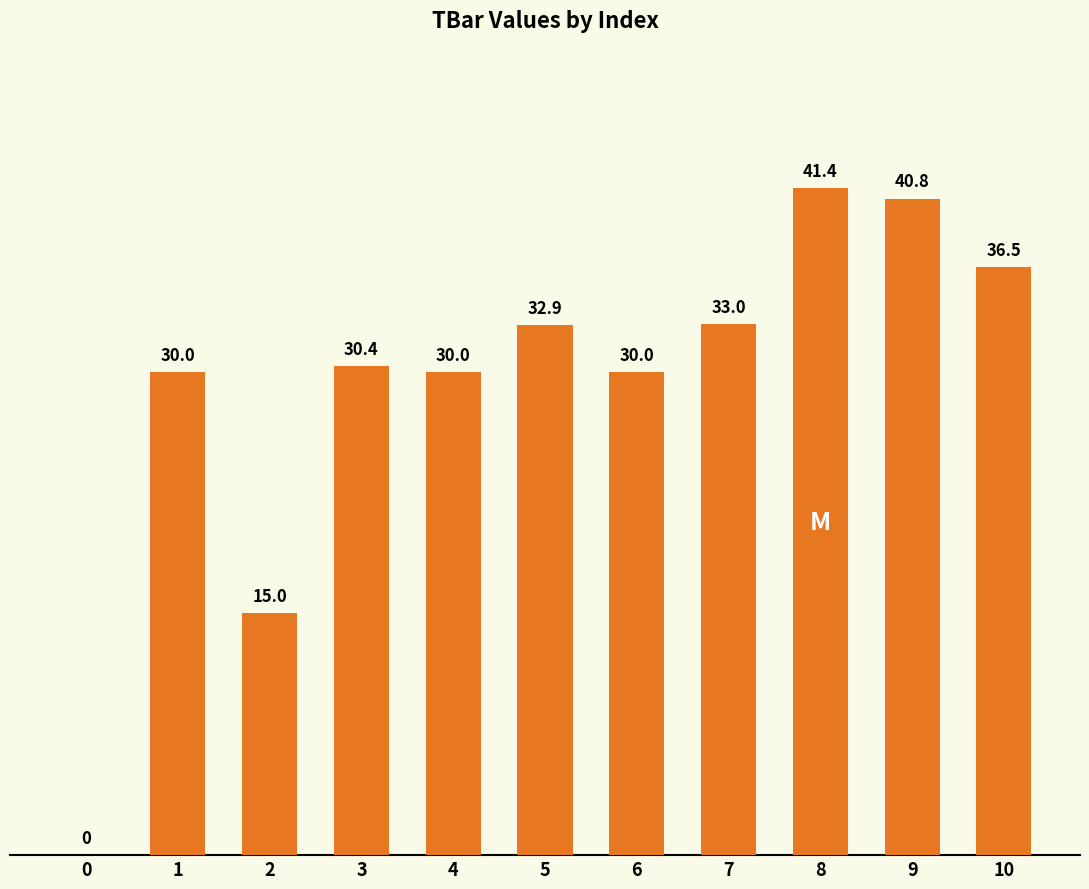

How many distinct data groups are displayed?

1